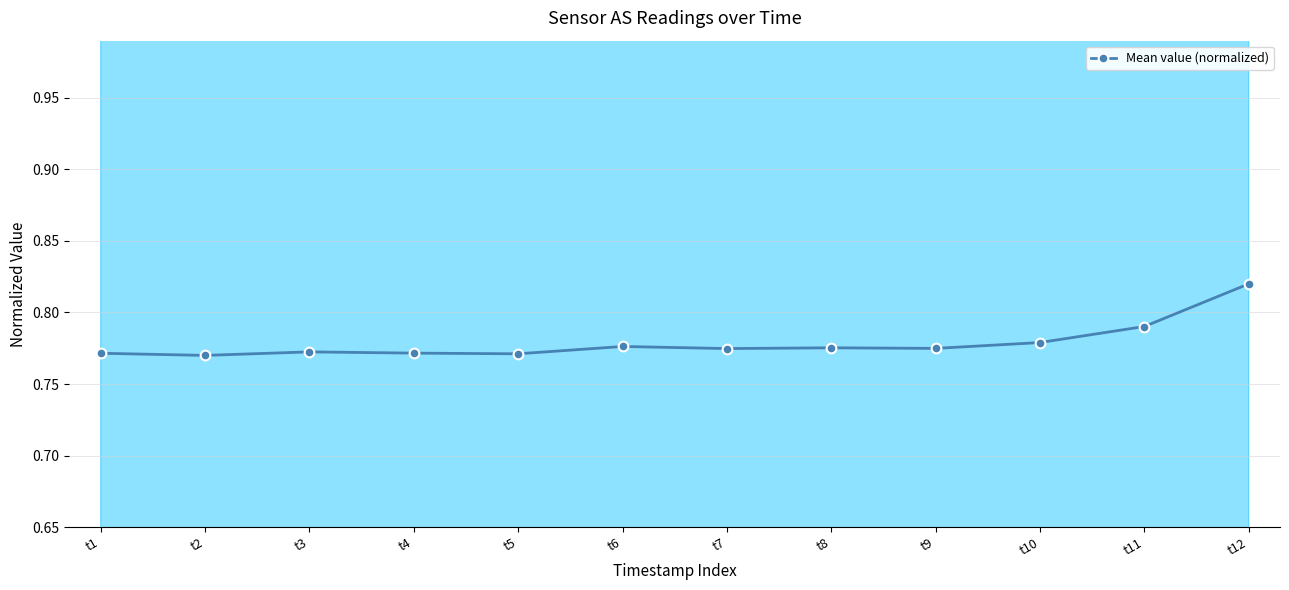

What is the value of the 1st point from the left?

0.8